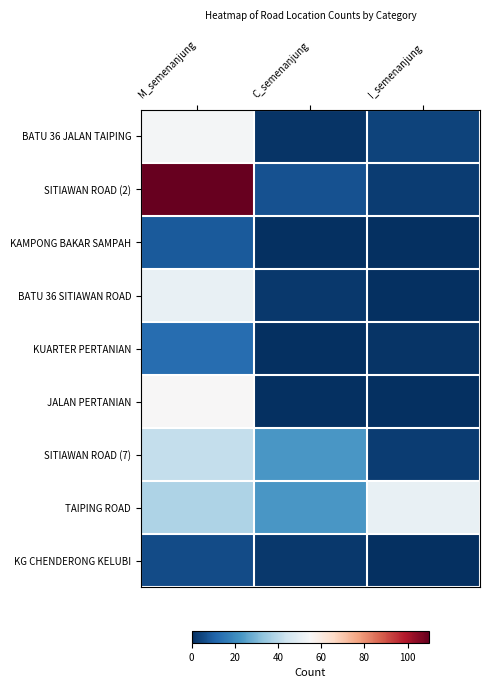

How many series are shown in this chart?

9